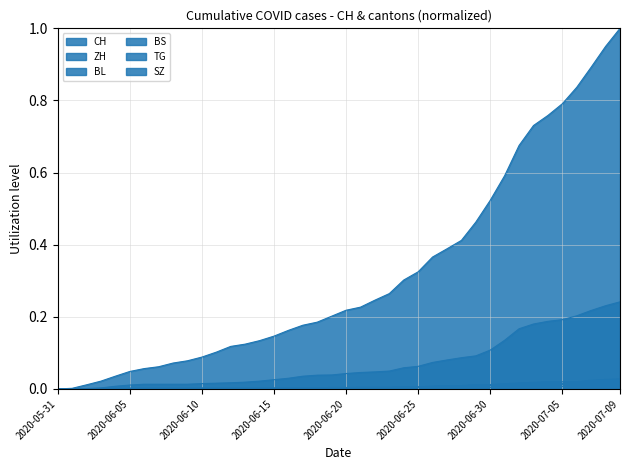

True or false: BS has a value of 0.0 at 2020-06-28.

True